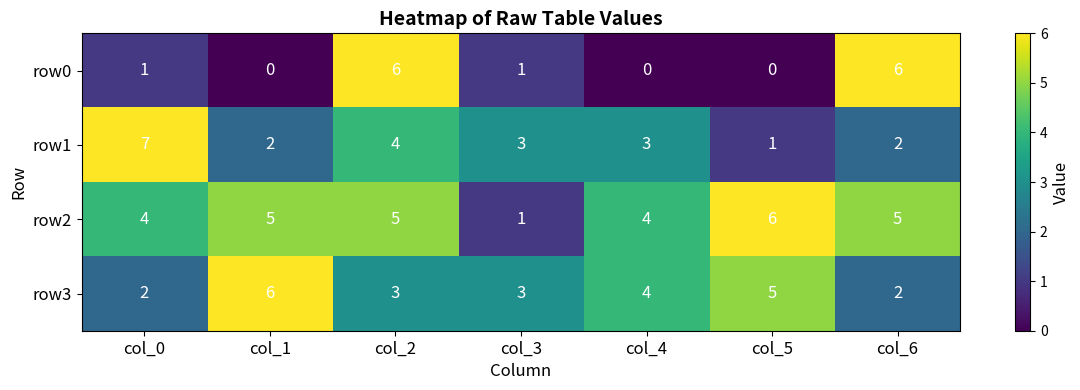

The row1 series shows 5 at col_4. True or false?

False